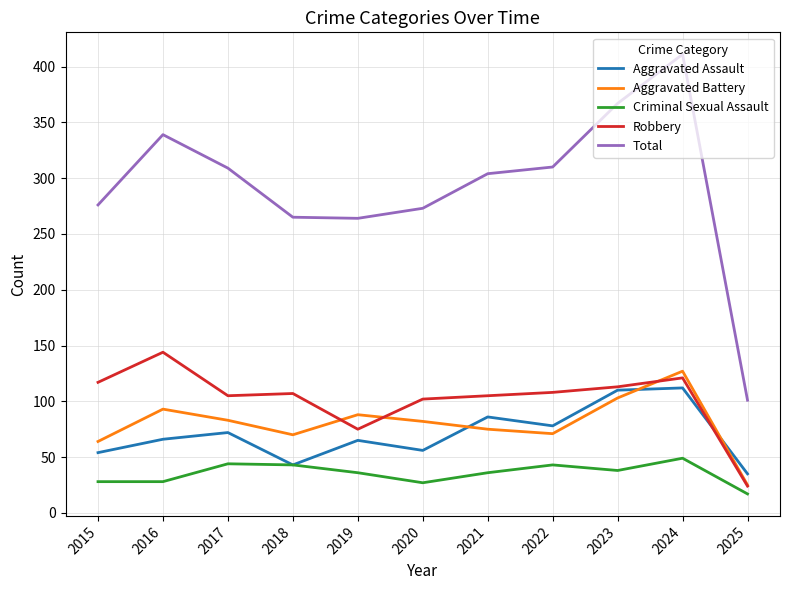

True or false: Aggravated Battery has a value of 118 at 2019.

False